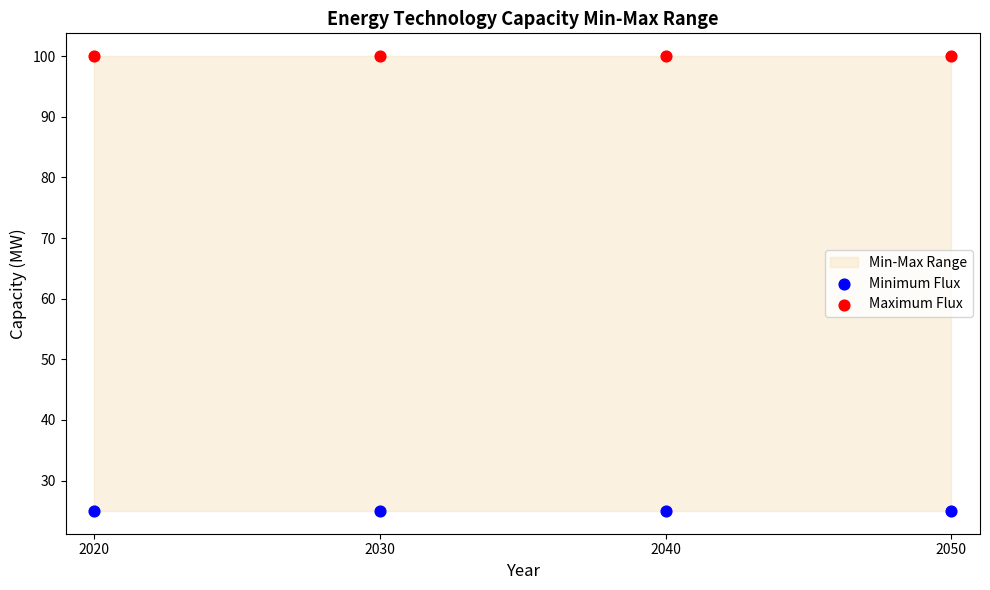

Across all data points, what is the average X value?

2035